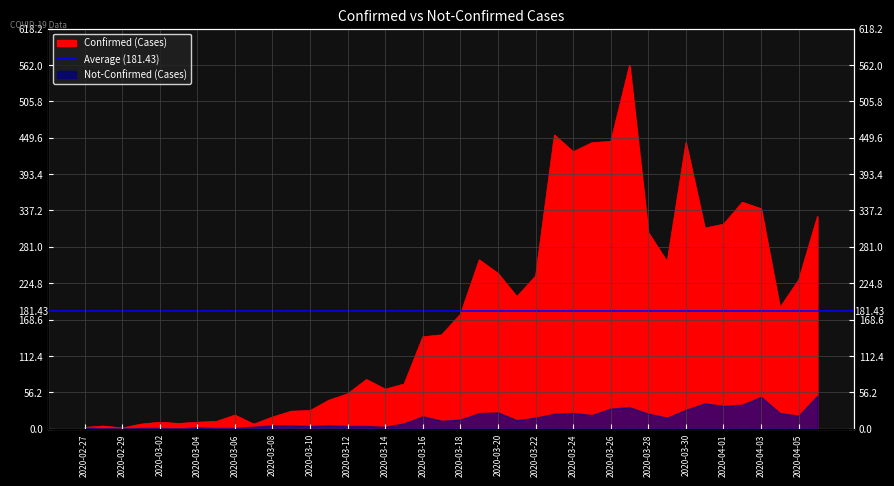

How many data points does each series have?

40